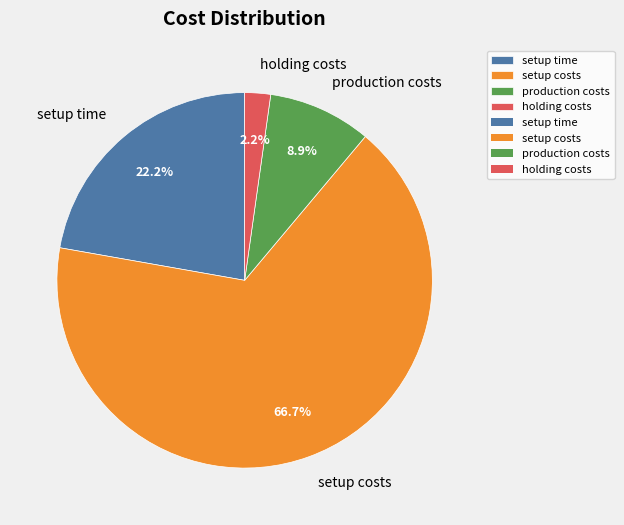

To the nearest percent, what percentage of the pie is production costs?

9%